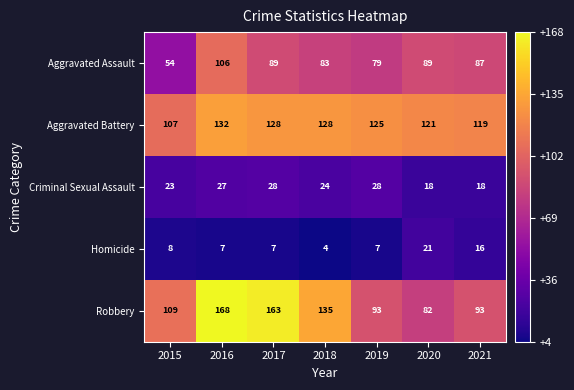

What is the greatest value displayed?

168